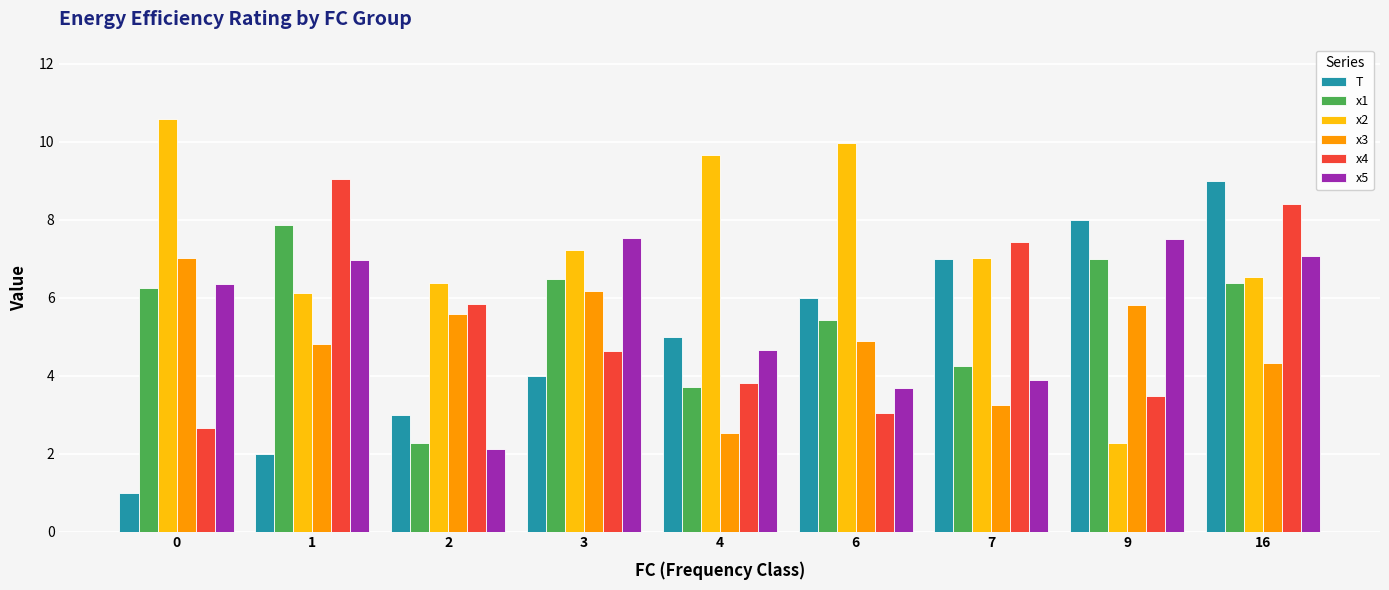

What is the difference between the x1 values at 3 and 9?

0.5